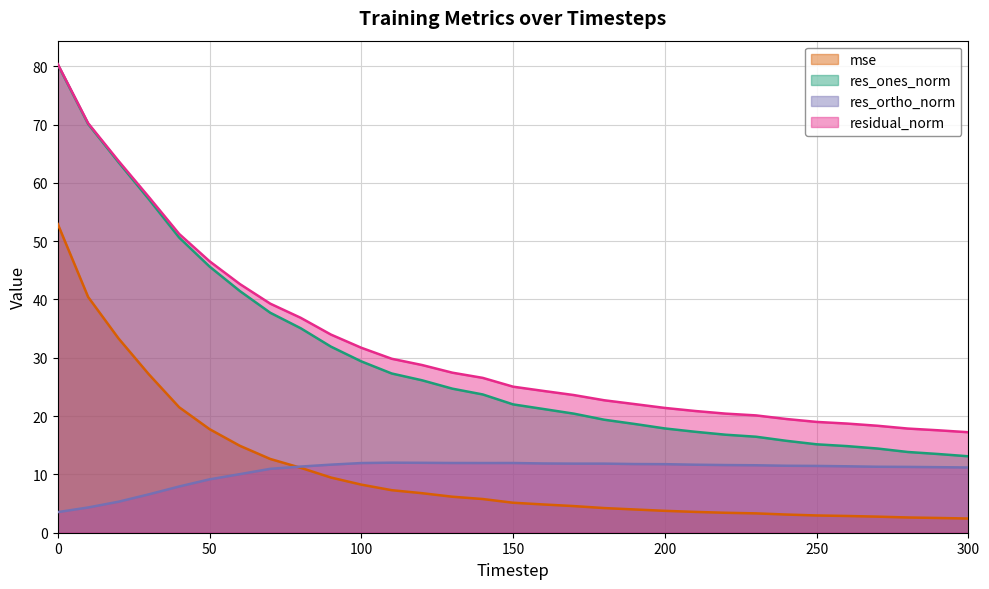

The res_ortho_norm series shows 17.4 at 60. True or false?

False